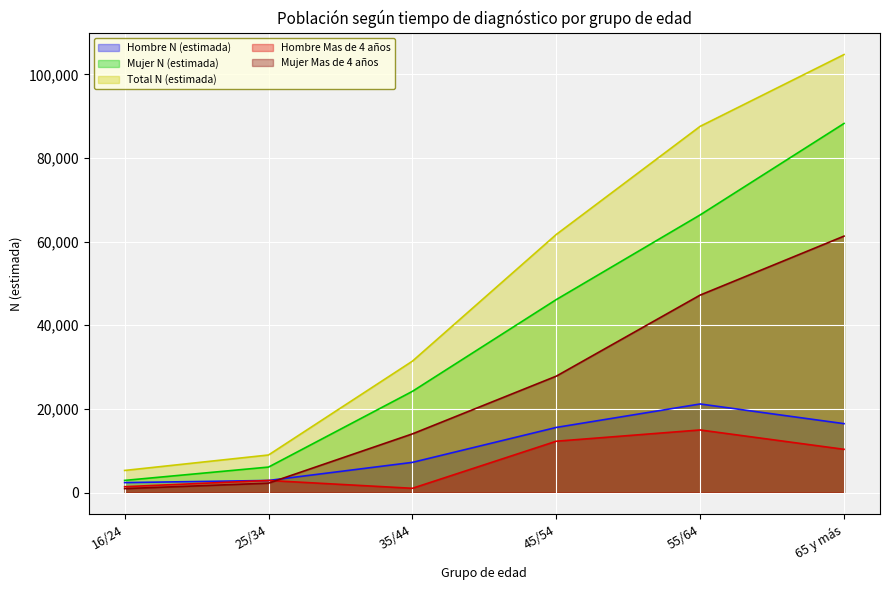

The value of Mujer Mas de 4 años at 25/34 is 855. True or false?

False